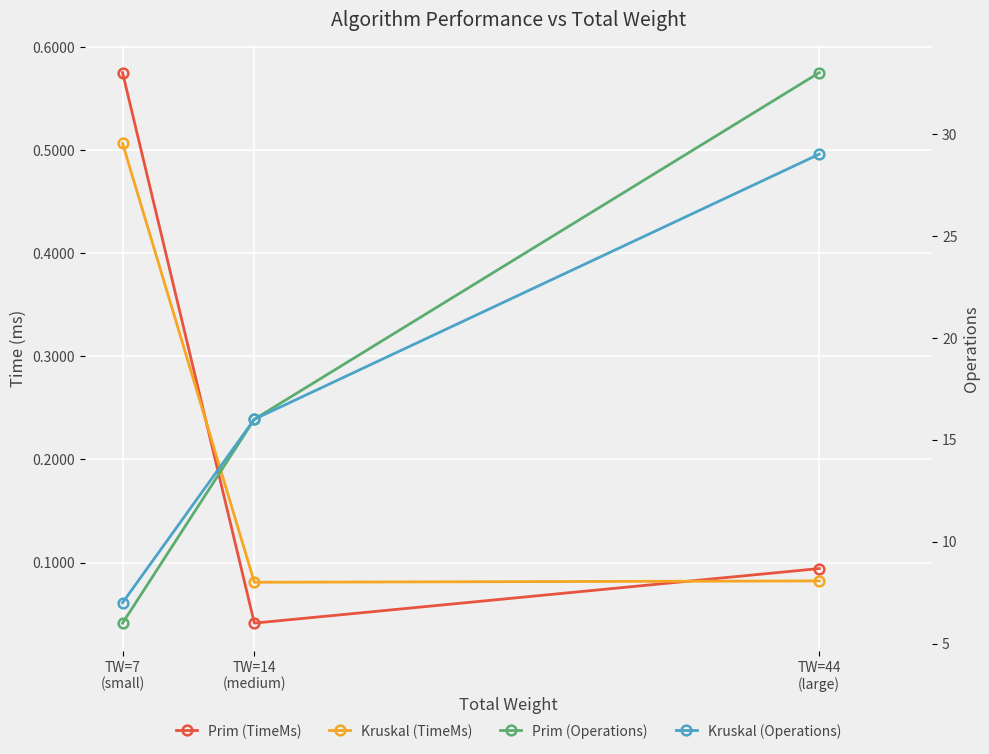

What is the value of the Kruskal (Operations) point at the 3rd from the left?

29.0